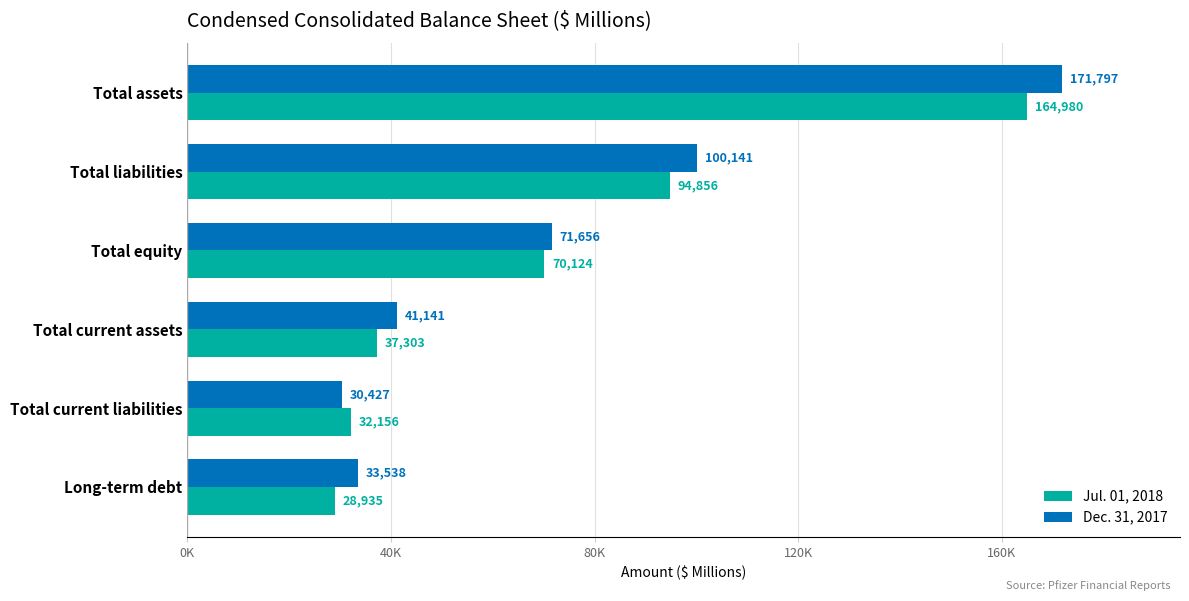

What is the difference between the maximum and minimum values in the Dec. 31, 2017 series?

141370